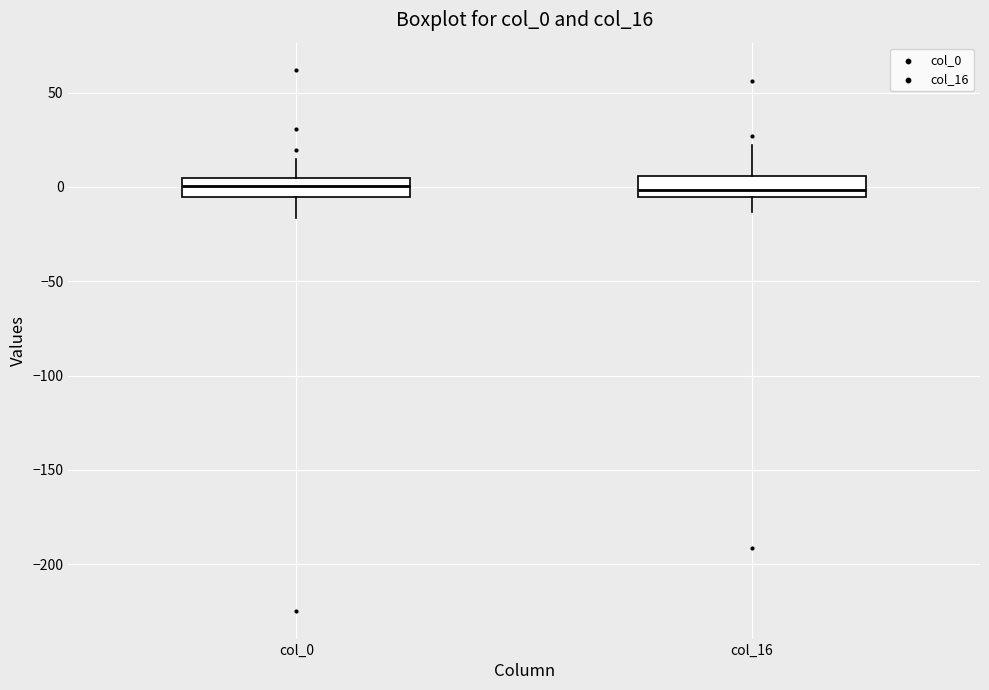

Reading left to right, read every box against the y-axis: the position of its median line, the range the box covers, and the ends of its whiskers. The values are not printed on the chart, so give them approximately, as read against the axis.

col_0: median 0, box -5 to 5, whiskers -15 to 15
col_16: median 0, box -5 to 5, whiskers -15 to 20